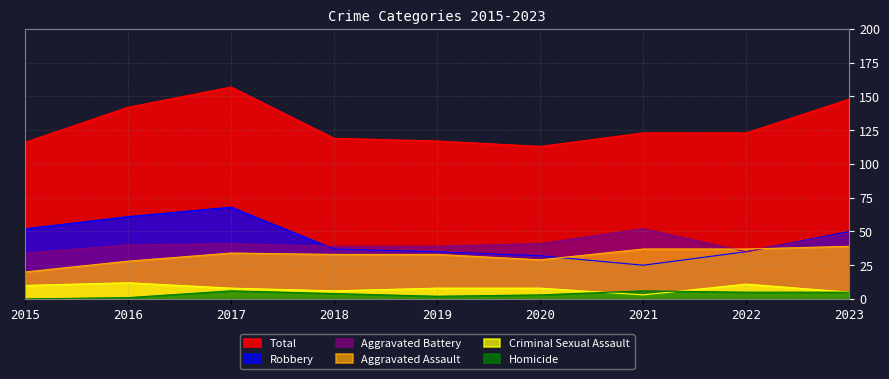

Is it true that Criminal Sexual Assault equals 5 at 2022?

False